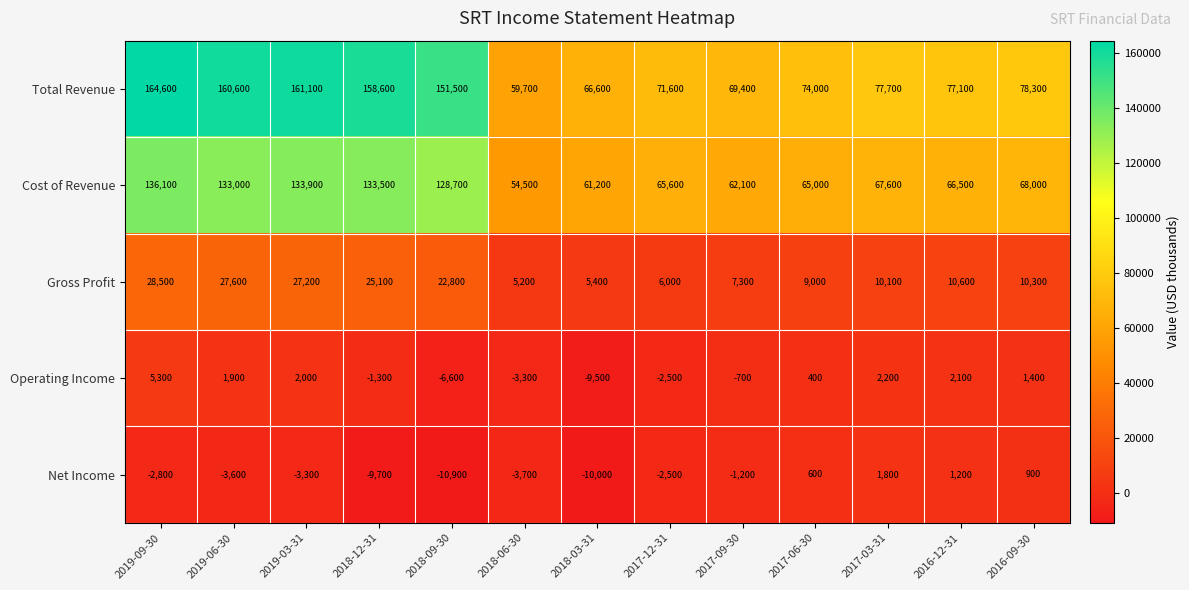

What is the total value across all series at 2019-06-30?

319500